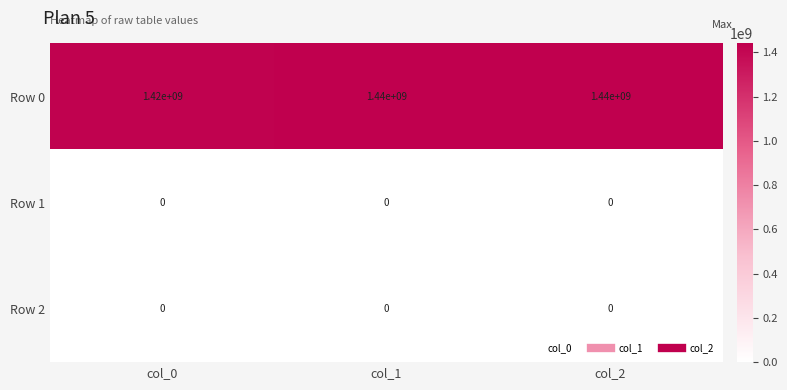

At which label is Row 0 closest to 1430000000?

col_0